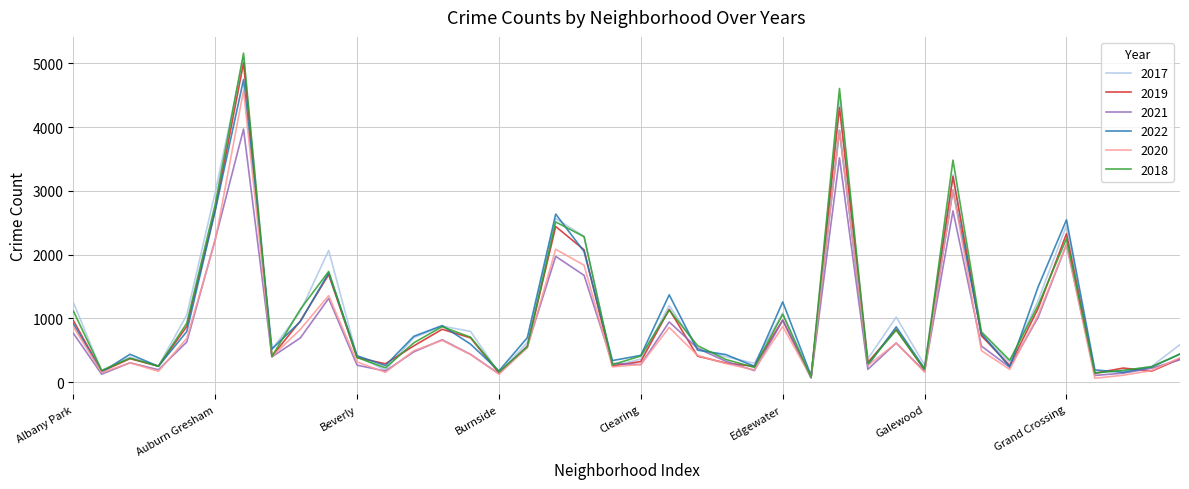

Count the number of categories in the chart.

40